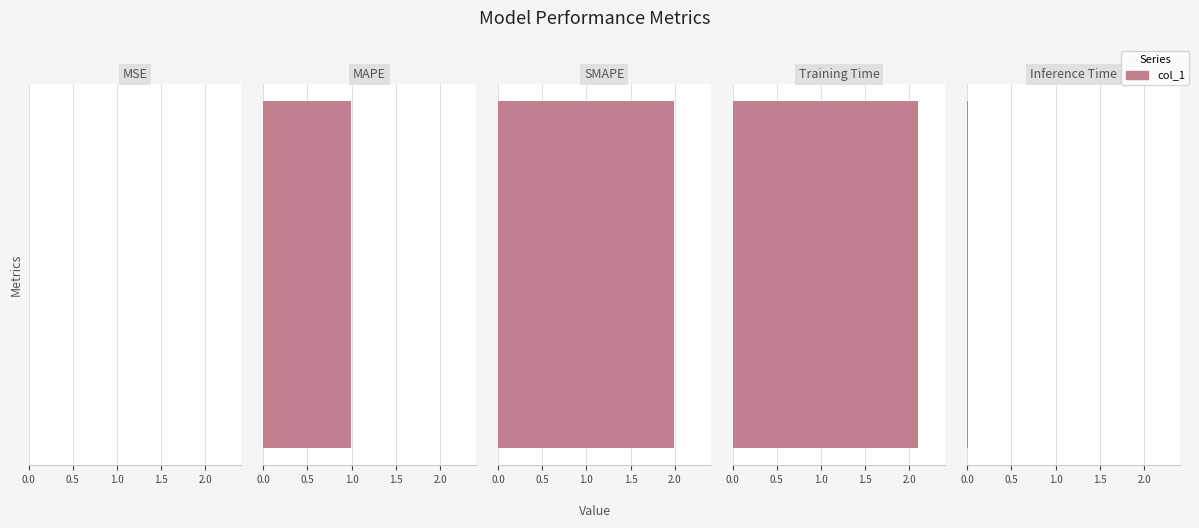

What is the difference between the maximum and second lowest values?

2.1